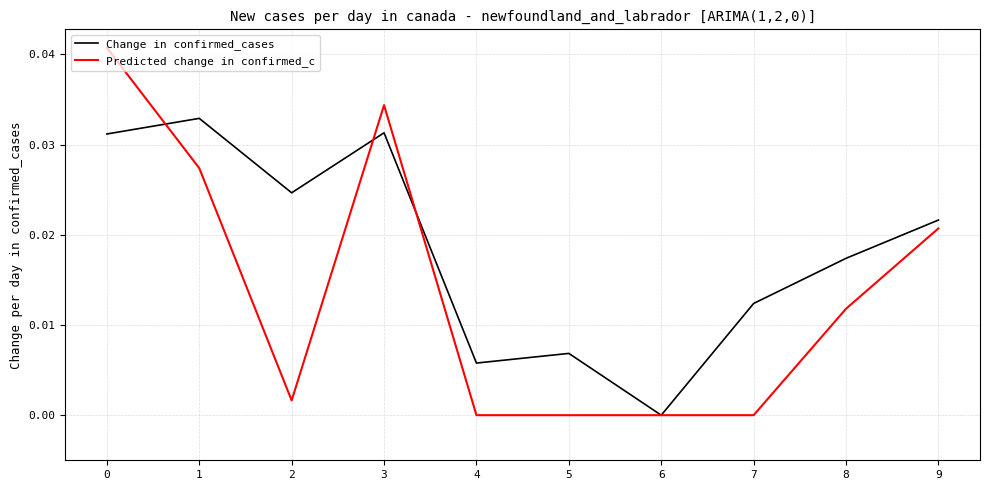

At which label does Change in confirmed_cases reach its minimum?

6